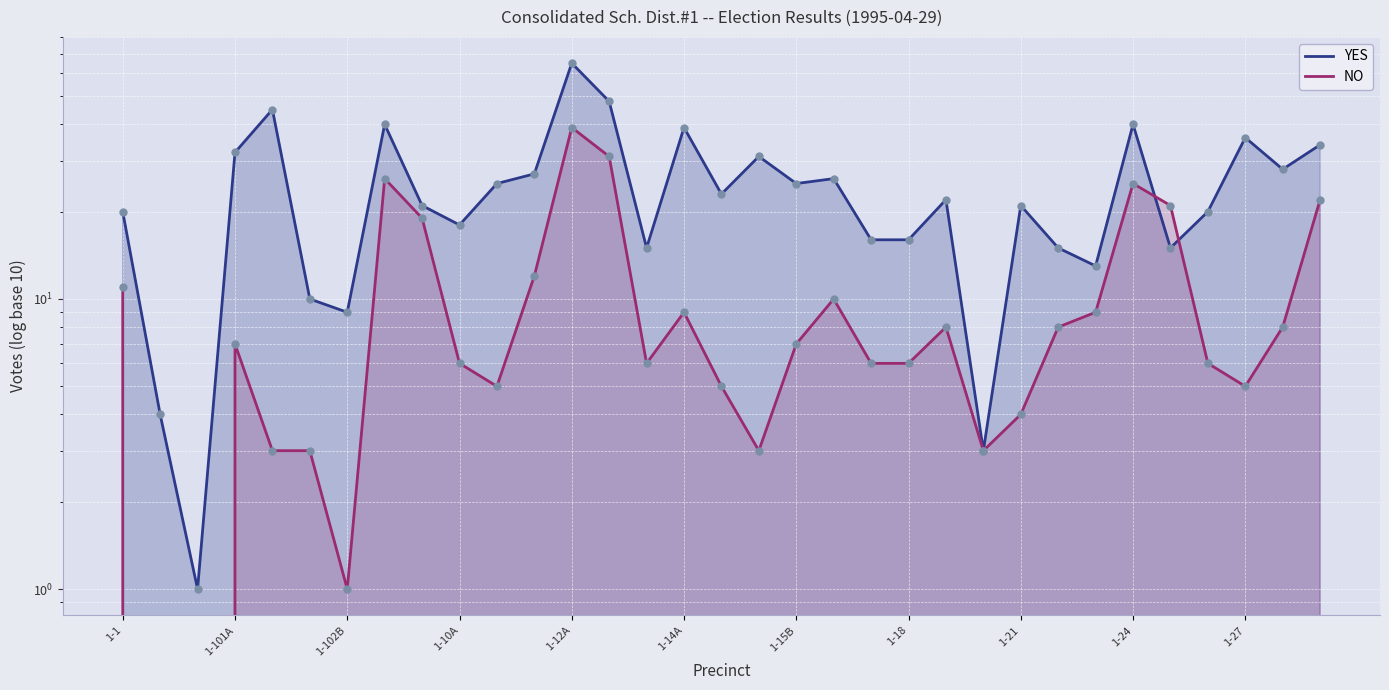

What is the total value across all series at 31?

36